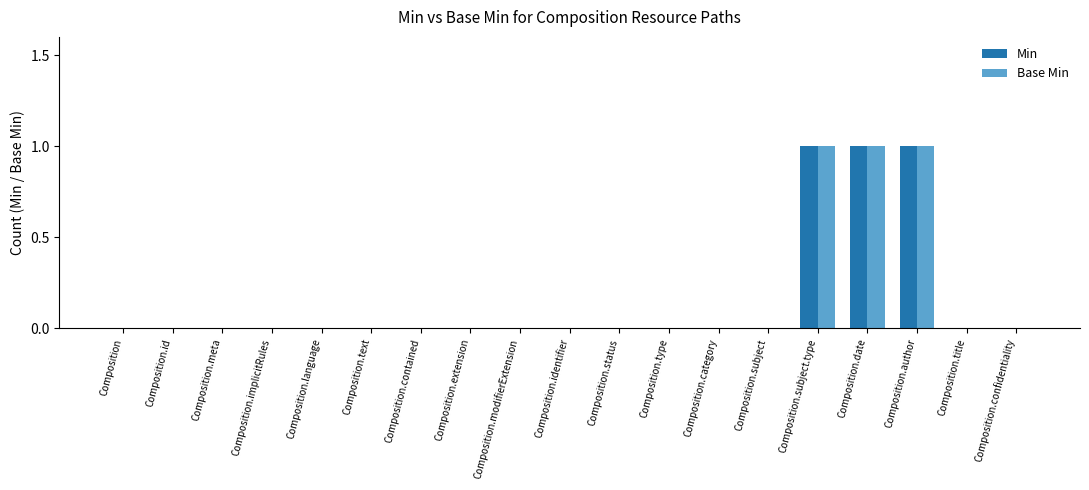

True or false: Base Min has a value of 0 at Composition.subject.type.

False